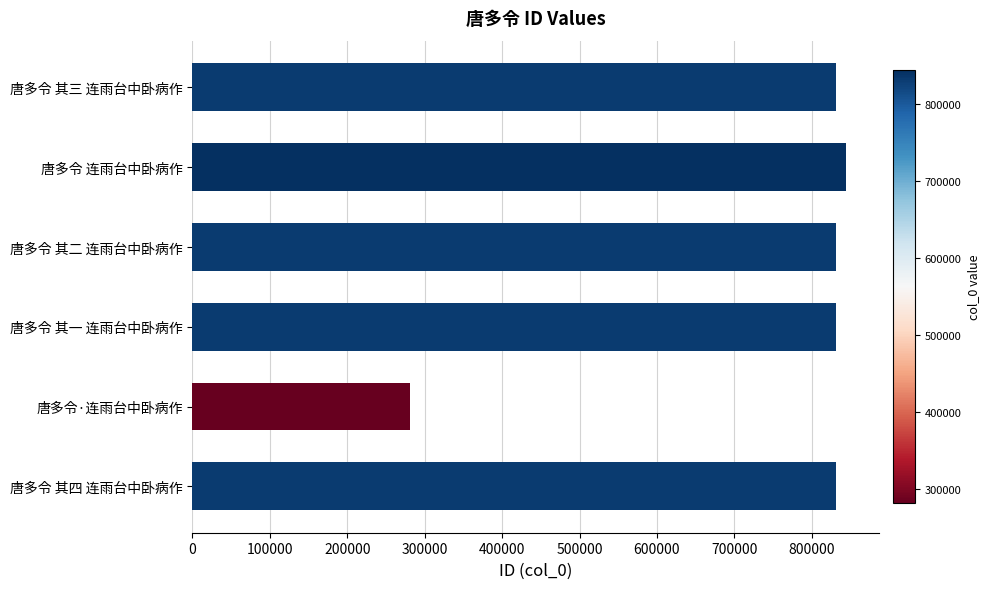

What is the difference between the values at 唐多令·连雨台中卧病作 and 唐多令 其一 连雨台中卧病作?

549906